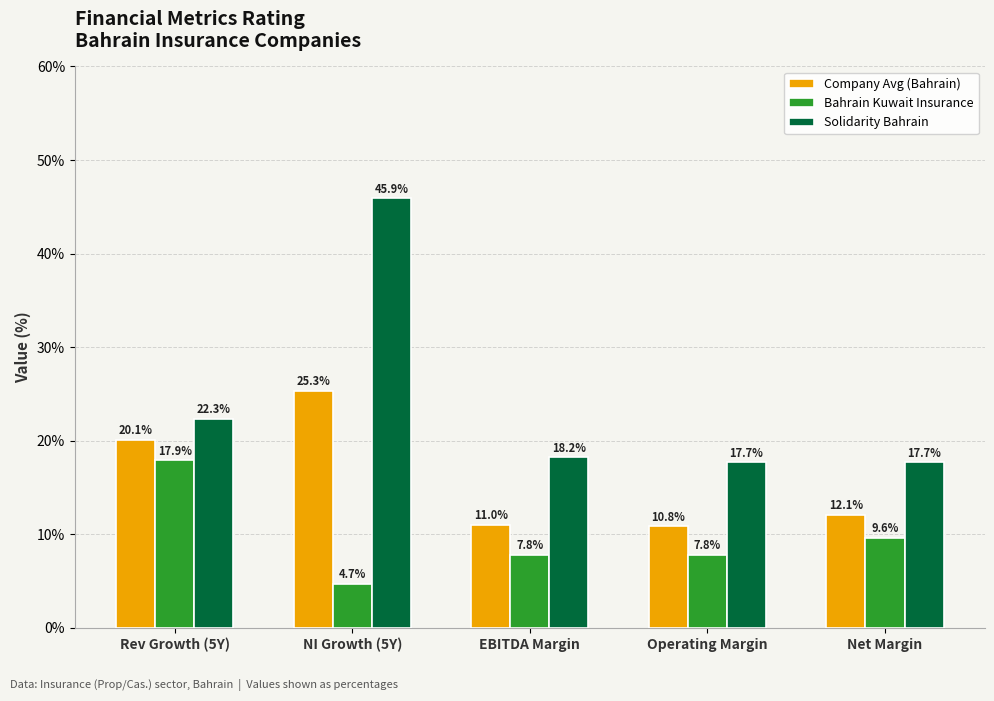

Which category has the lowest value across all series?

NI Growth (5Y)